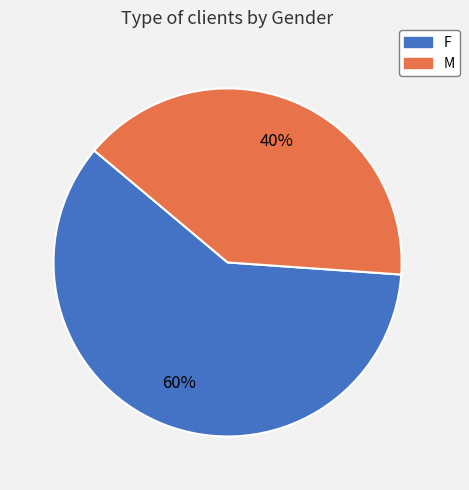

What is the largest slice in the pie chart?

F